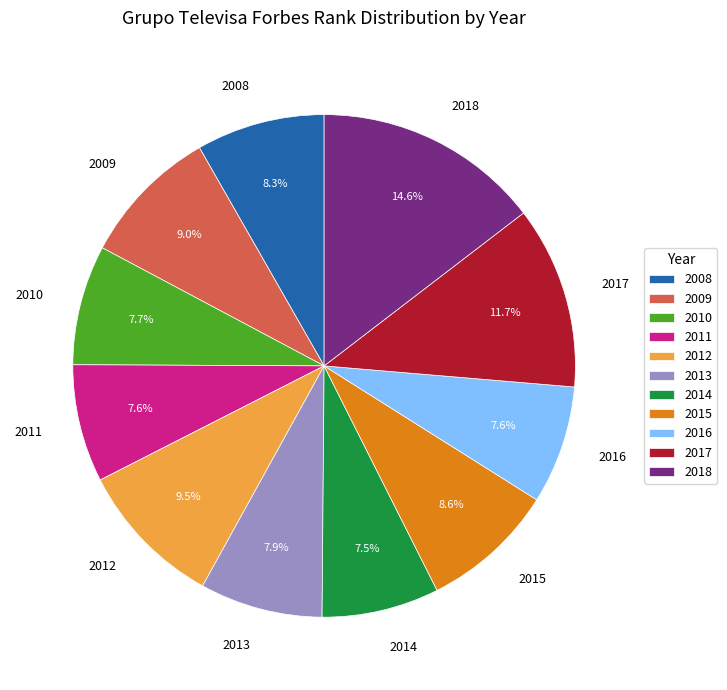

Does 2011 represent more than half of the total?

No